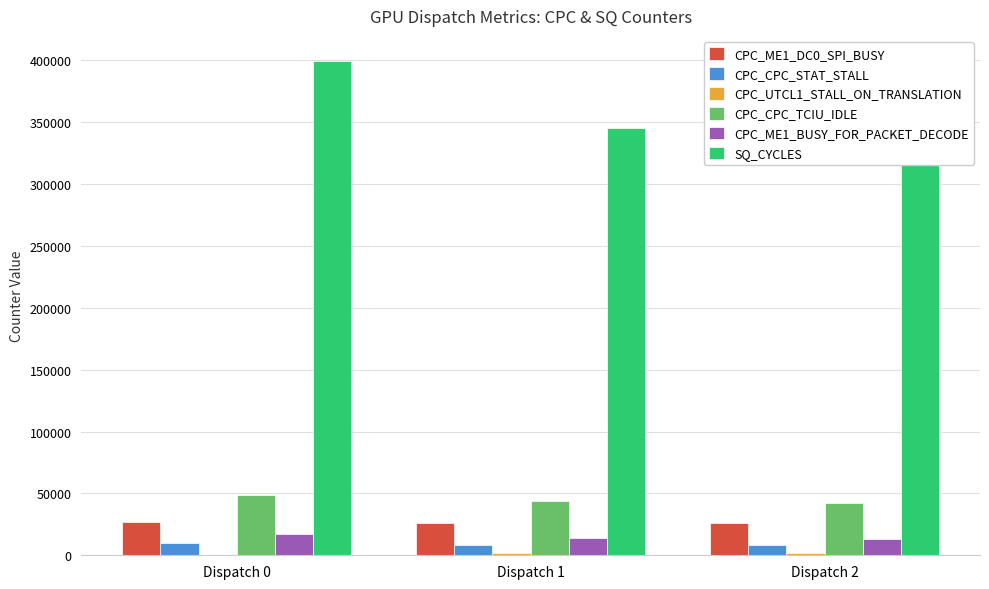

Are the bars grouped side by side (vs. stacked)?

Yes